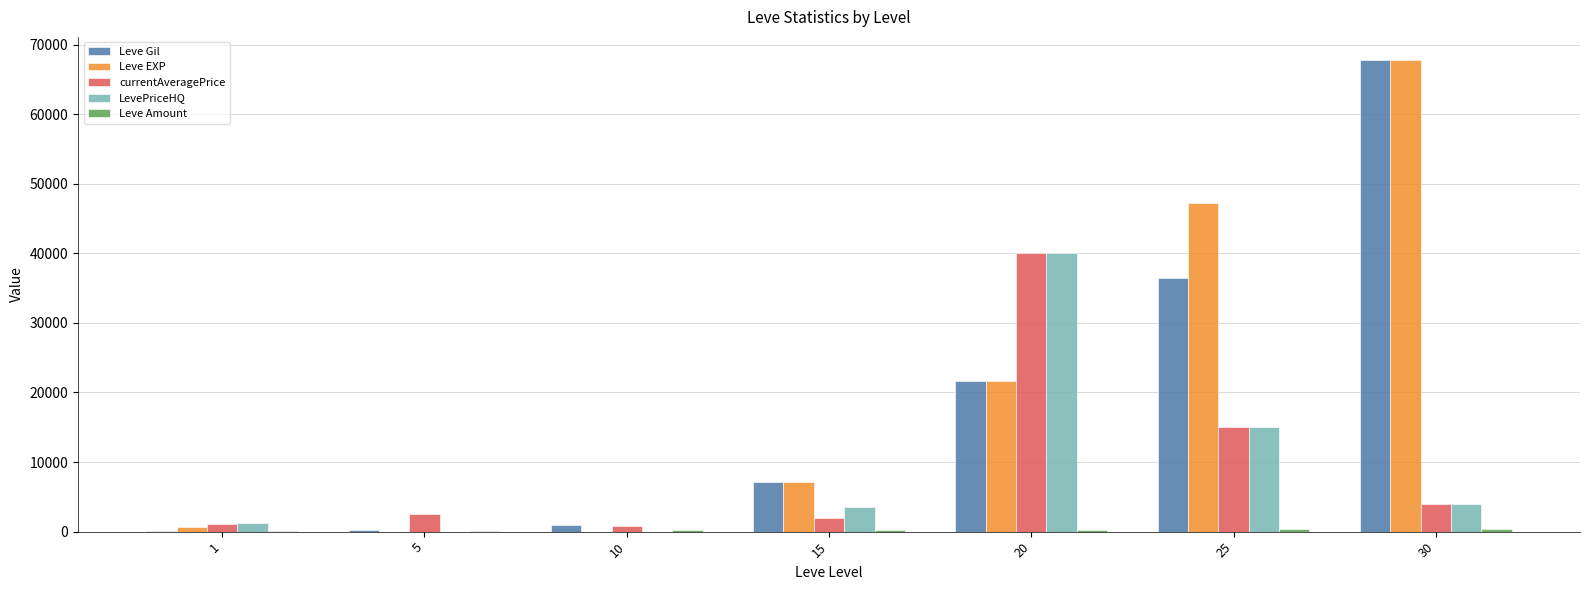

The value of LevePriceHQ at 10 is 13933. True or false?

False